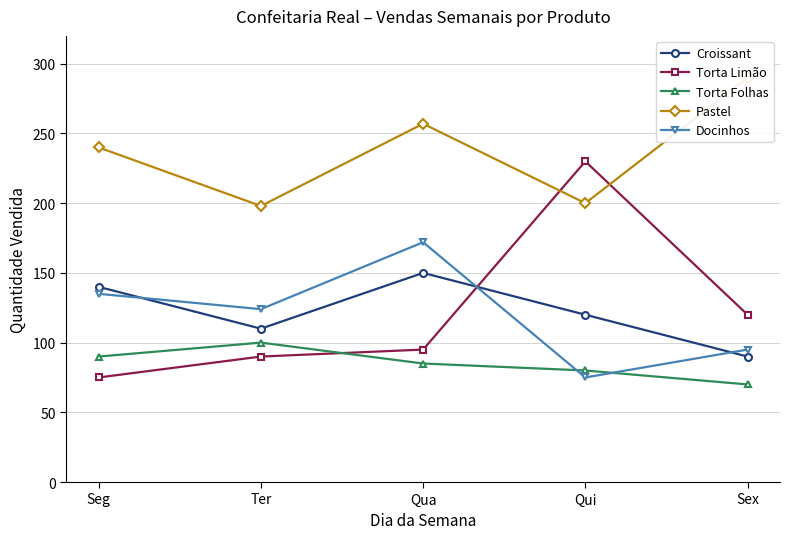

Is this an area chart (filled region under the line)?

No